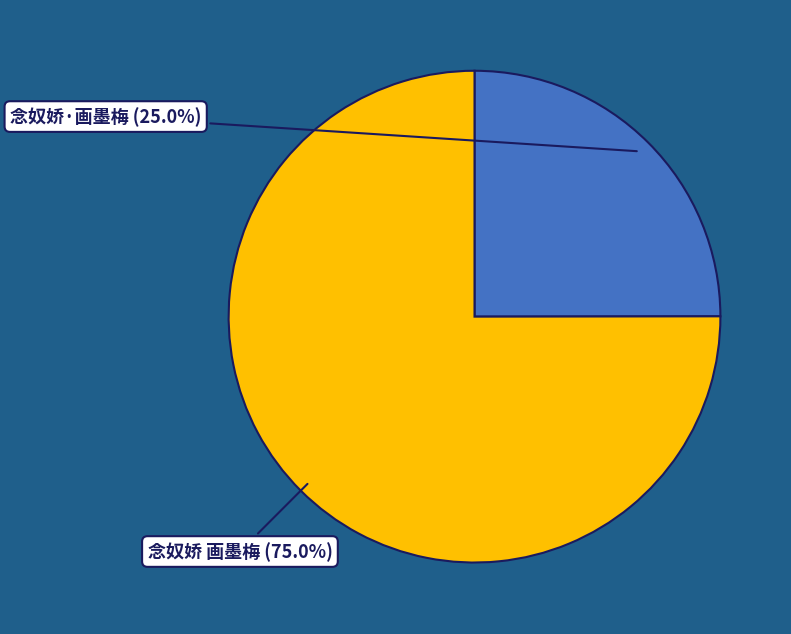

Is the sum of 念奴娇·画墨梅 and 念奴娇 画墨梅 greater than half?

Yes